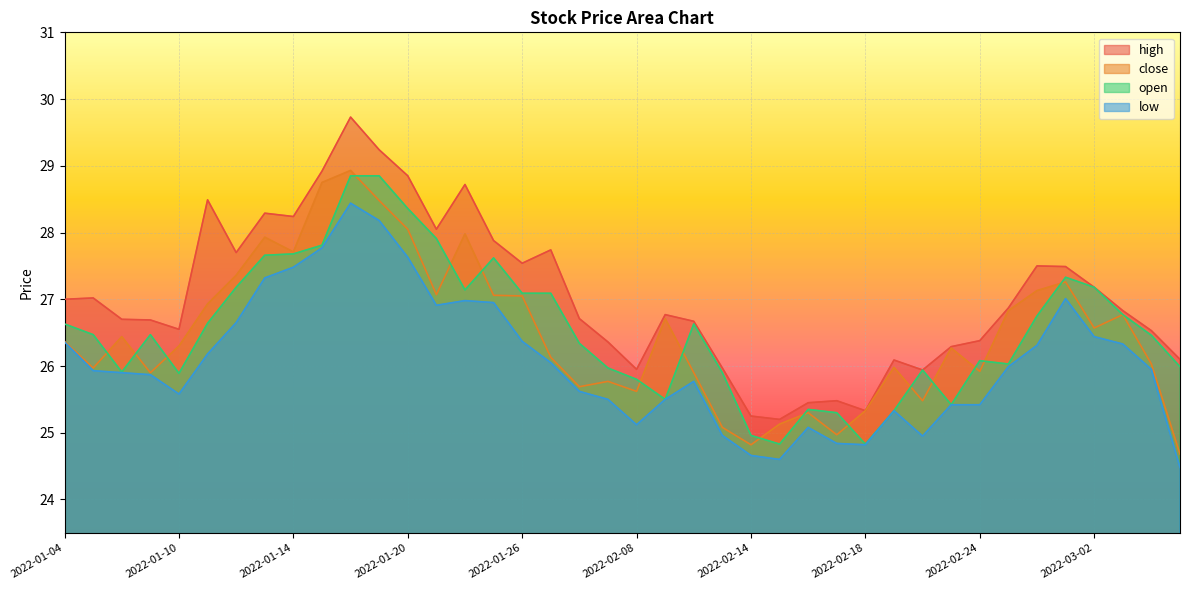

Count the number of categories in the chart.

40